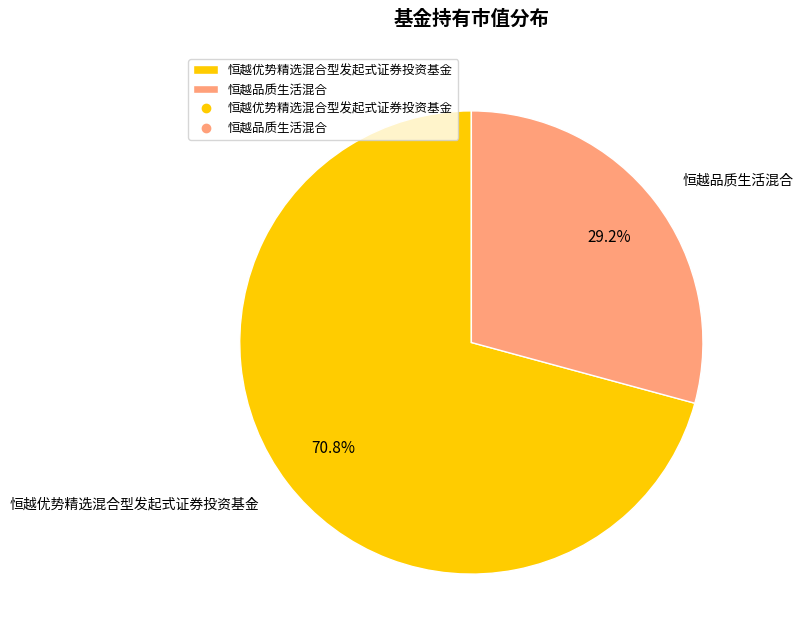

How much of the chart is everything except 恒越优势精选混合型发起式证券投资基金?

29.2%